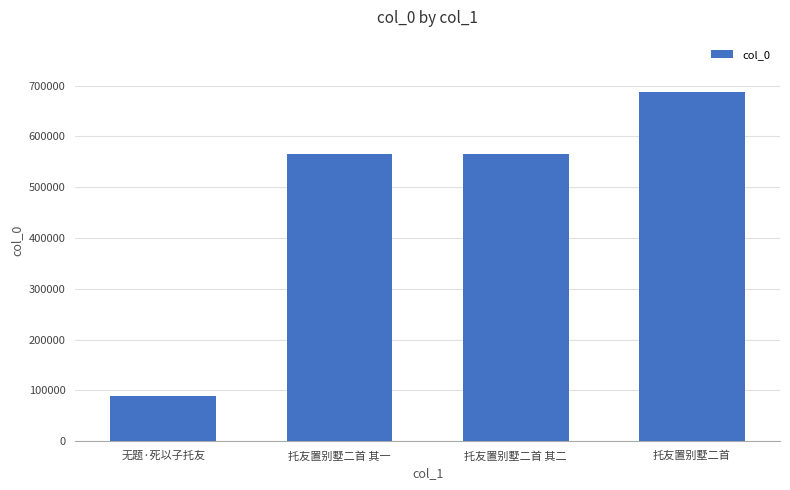

What is the greatest value displayed?

687500